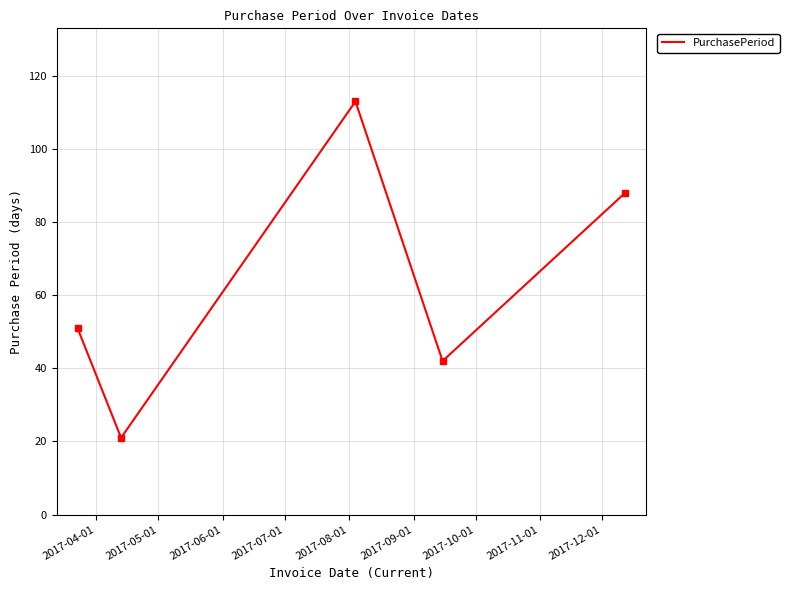

How many interior local peaks (higher than both neighbors) does the data have?

1